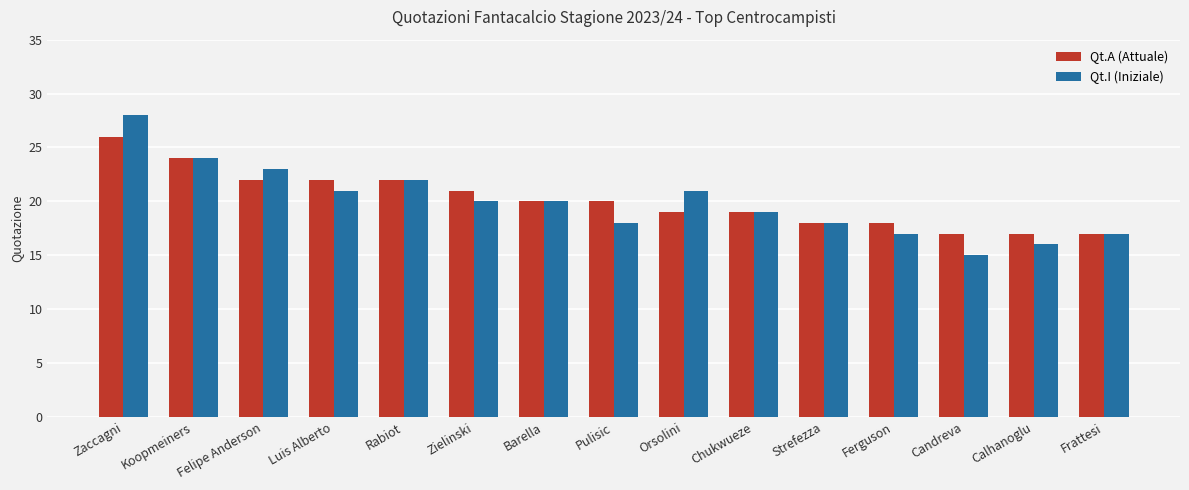

List the series in order of their peak value, highest first.

Qt.I (Iniziale), Qt.A (Attuale)